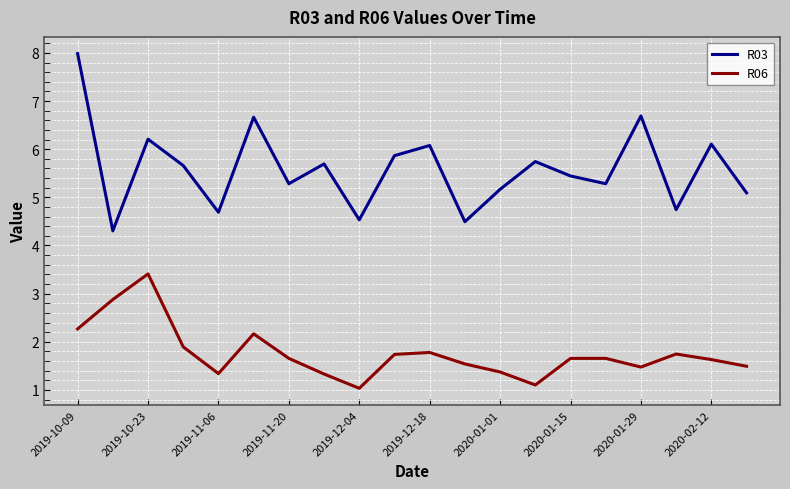

Which series has the largest total across all categories?

R03